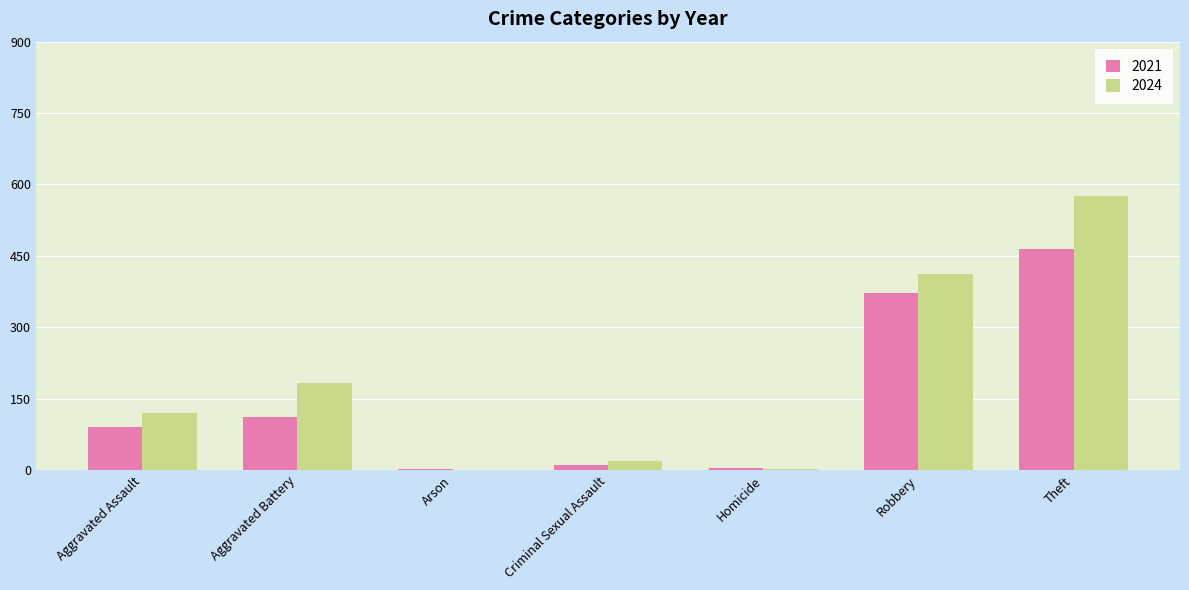

What is the greatest value displayed?

575